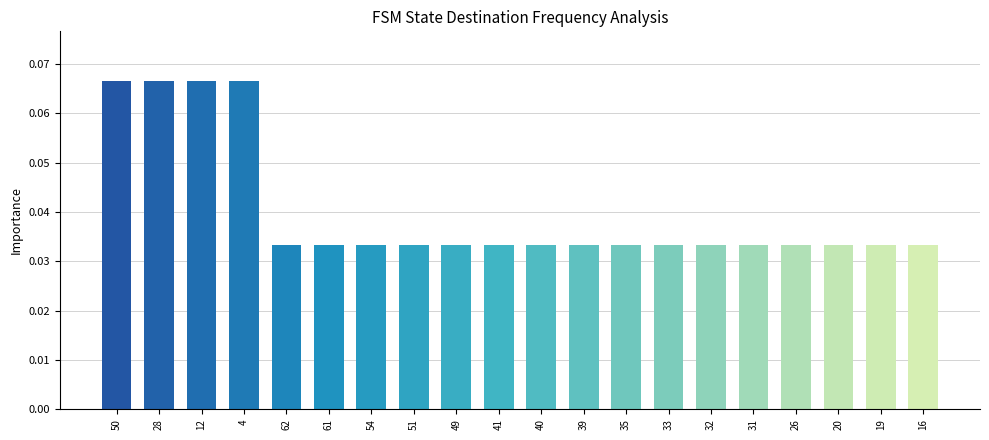

What is the label of the 17th bar from the right?

4